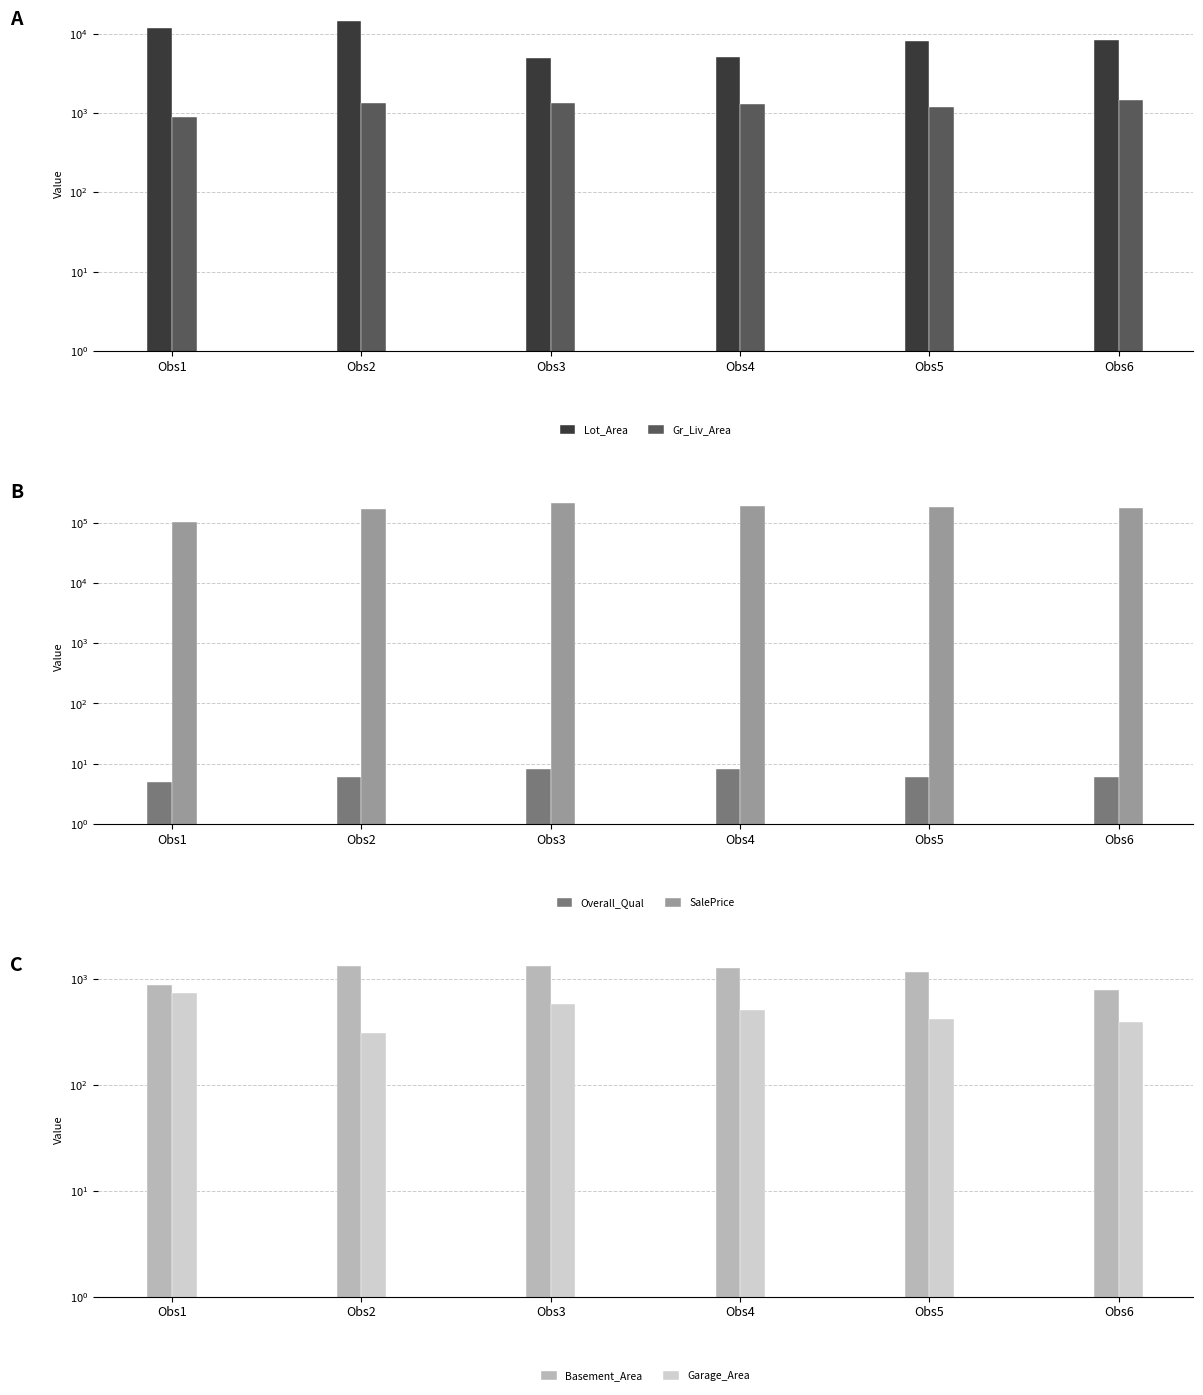

Read the Basement_Area value at Obs4.

1280